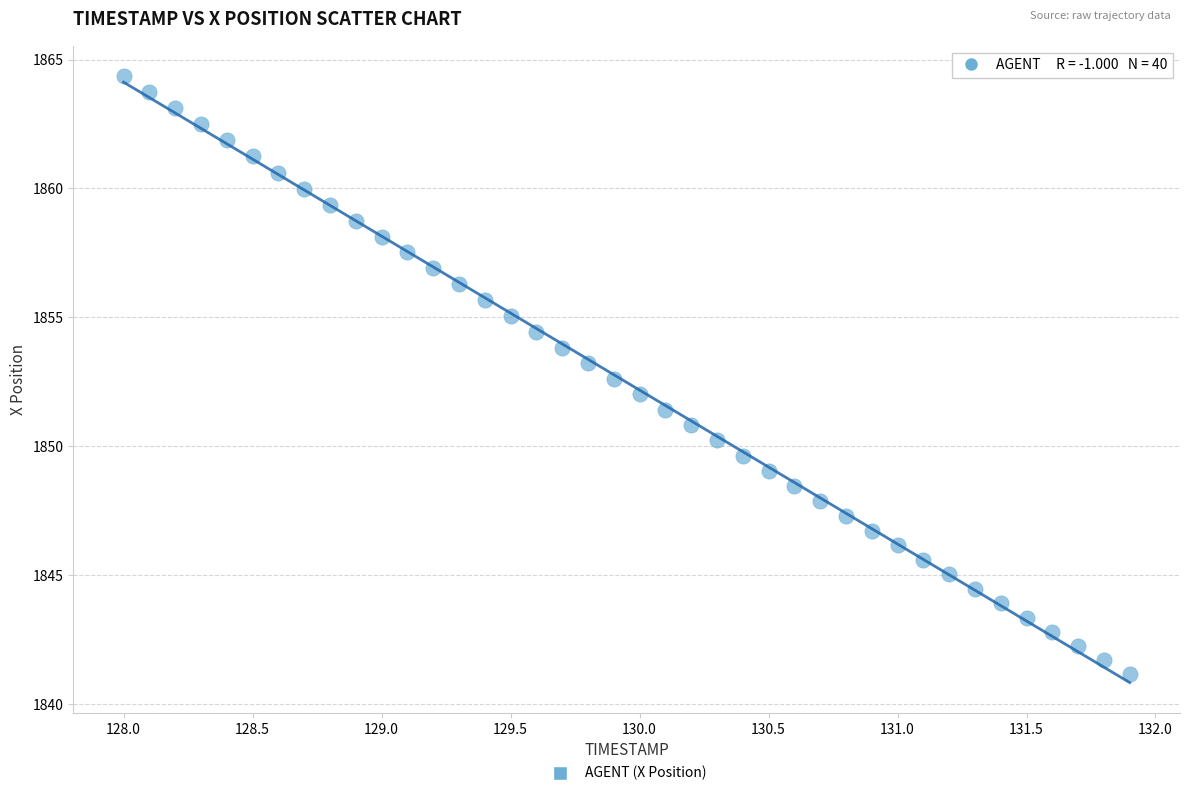

What is the range of Y values (max minus min)?

23.2